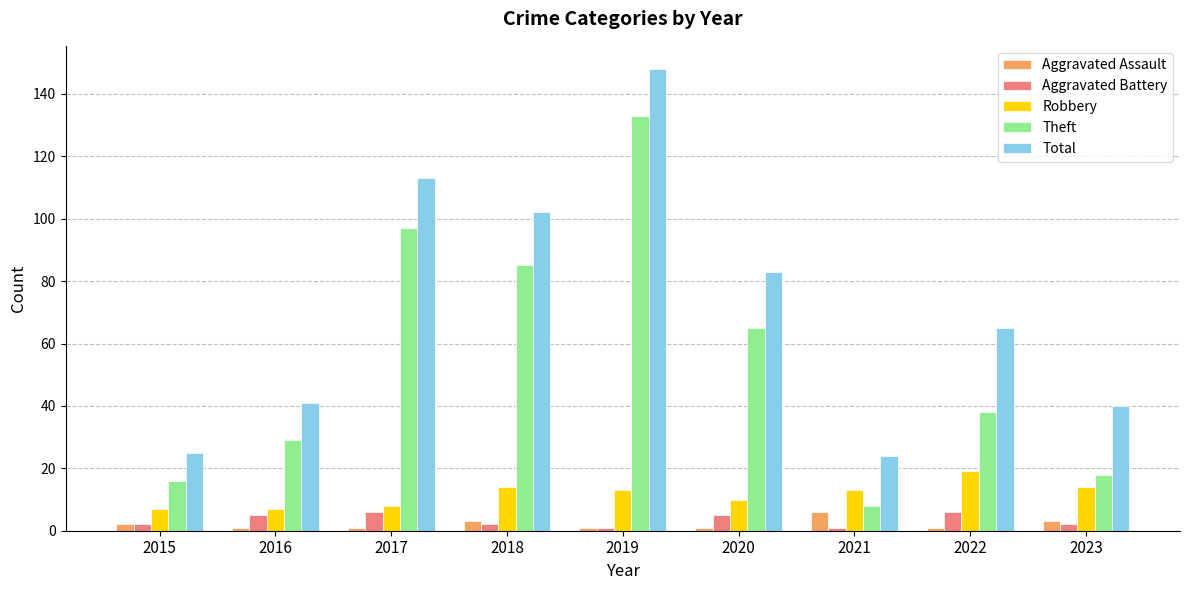

The Theft series shows 16 at 2015. True or false?

True